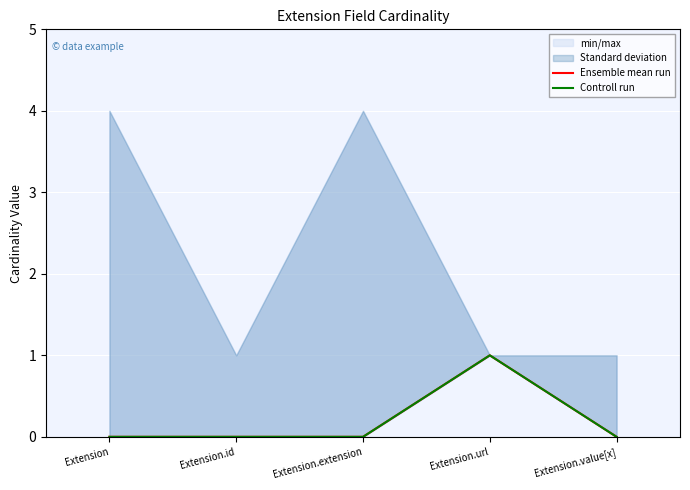

What position from the left is Extension?

1